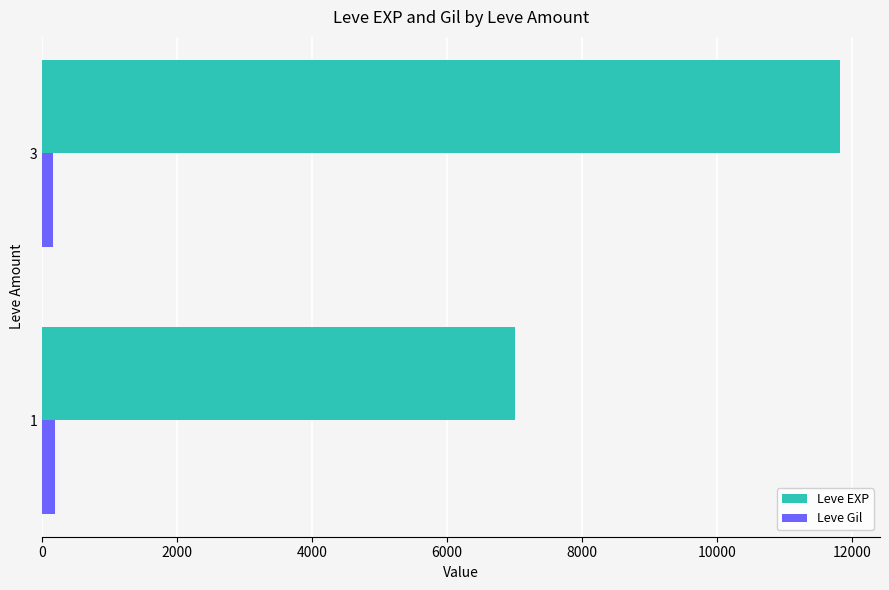

What is the average value of the Leve EXP series?

9413.4